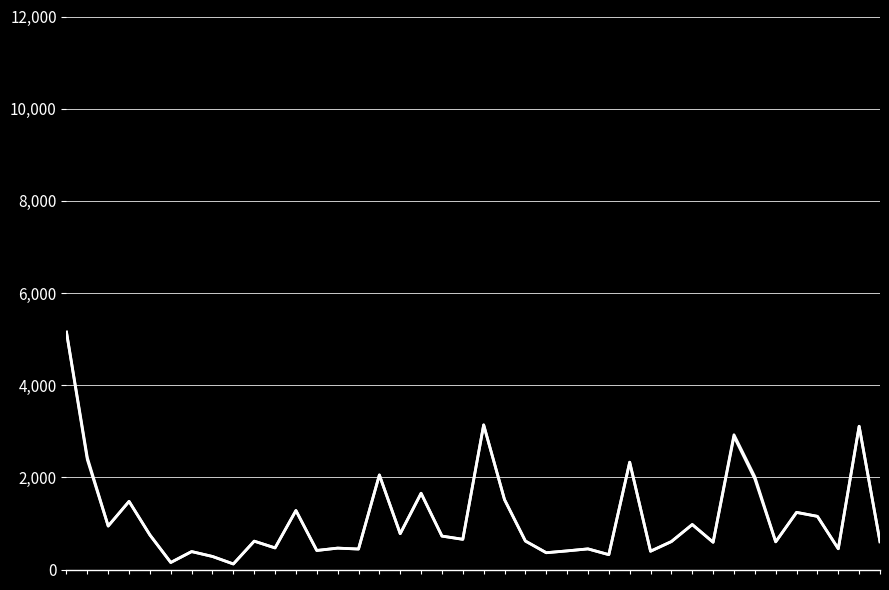

The 融资融券余额(元) series shows 2328.8 at 27. True or false?

True